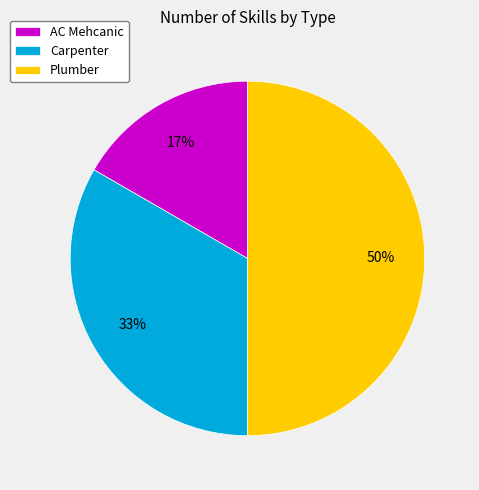

Which category has the biggest portion of the pie?

Plumber